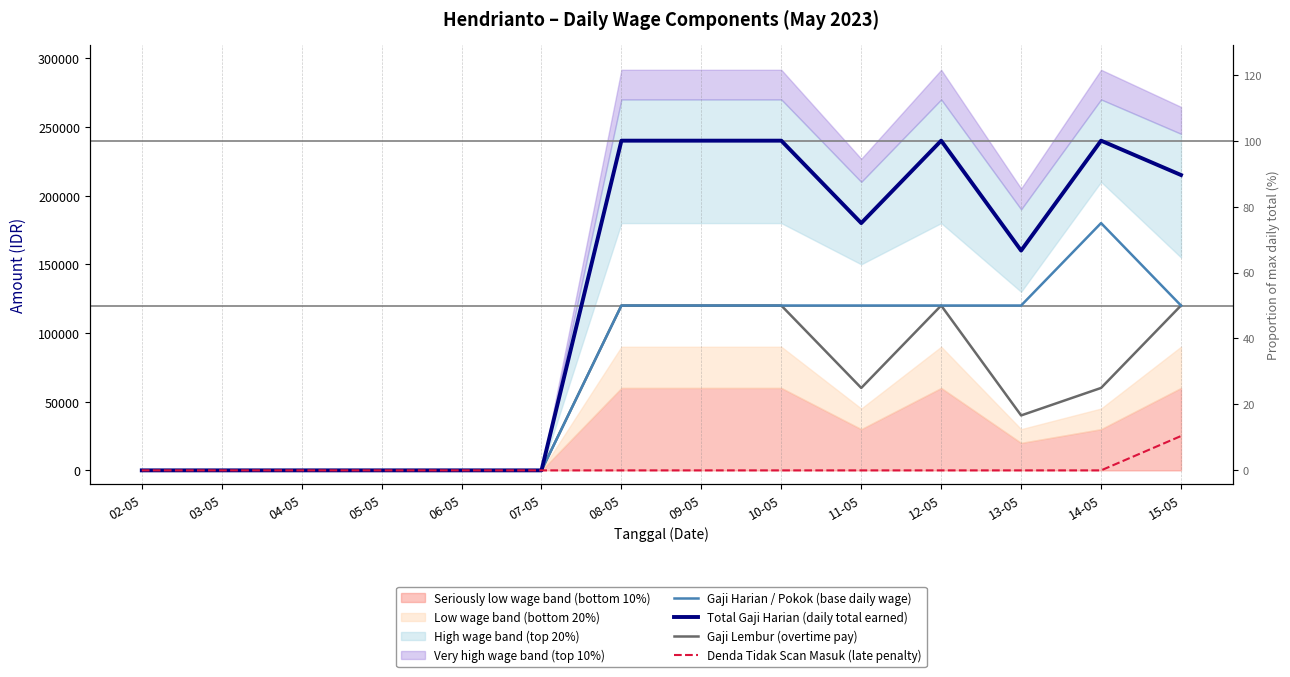

The Gaji Harian / Pokok (base daily wage) series shows -74438 at 05-05. True or false?

False